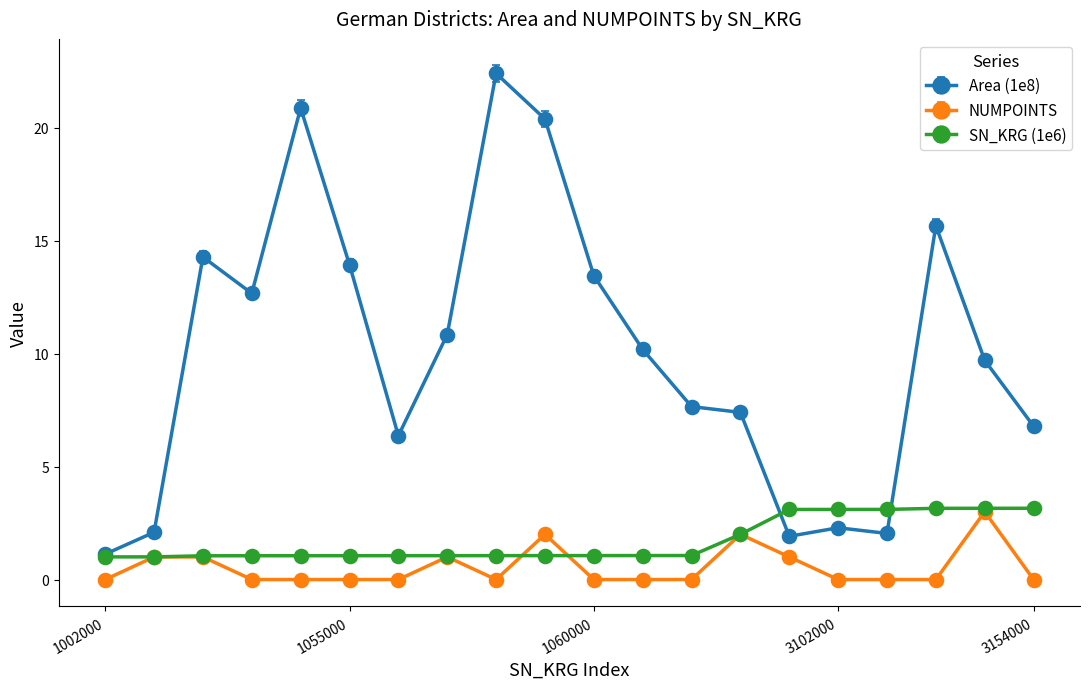

At how many categories does at least one series exceed 8?

11